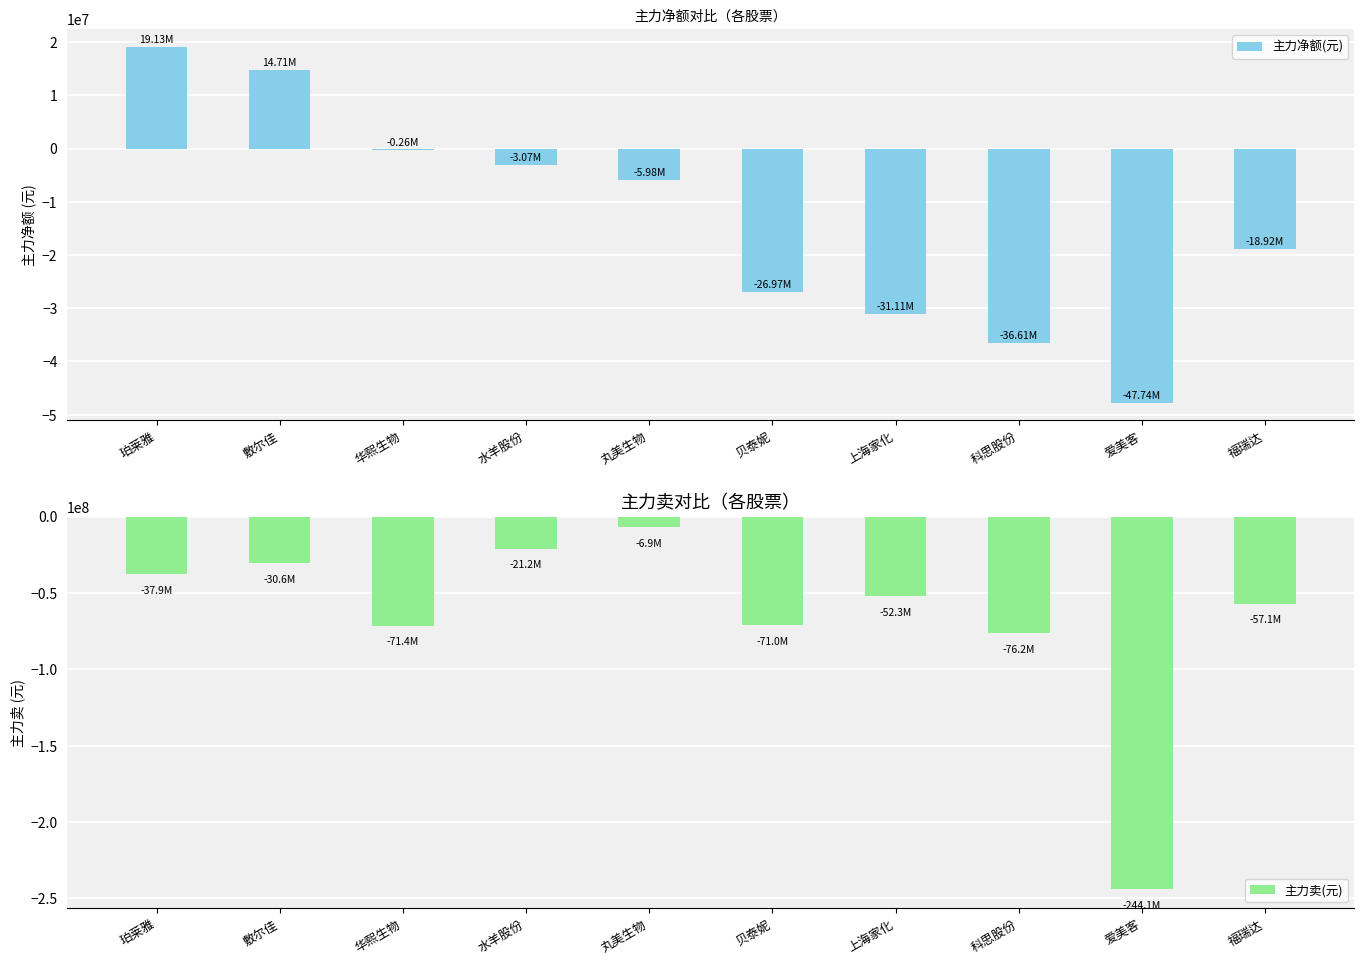

Which label corresponds to the smallest value in the chart?

爱美客